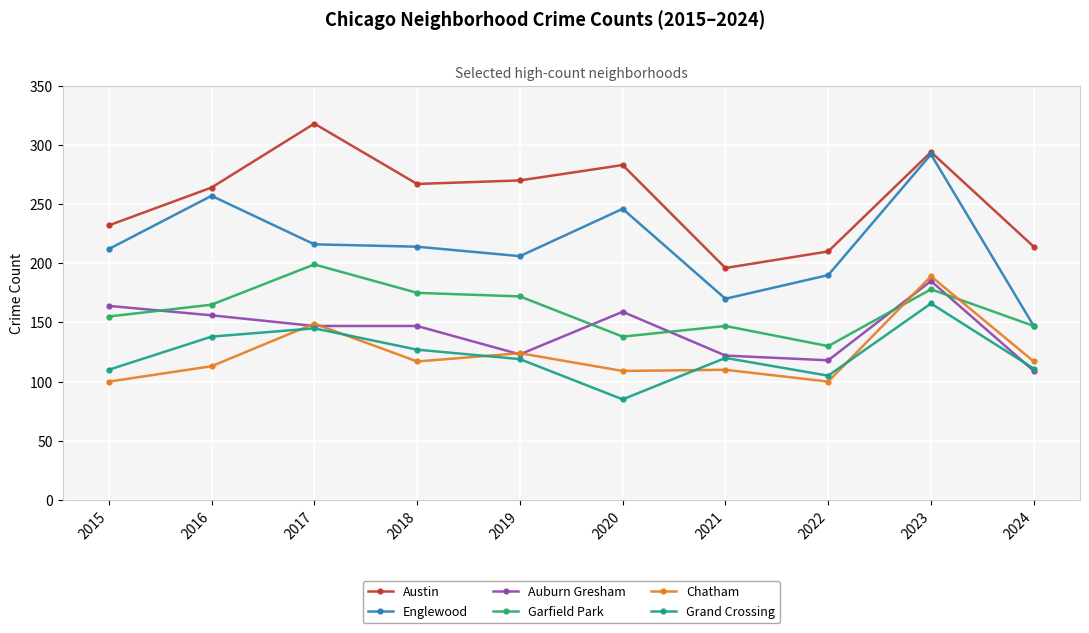

The Chatham series shows 117 at 2018. True or false?

True